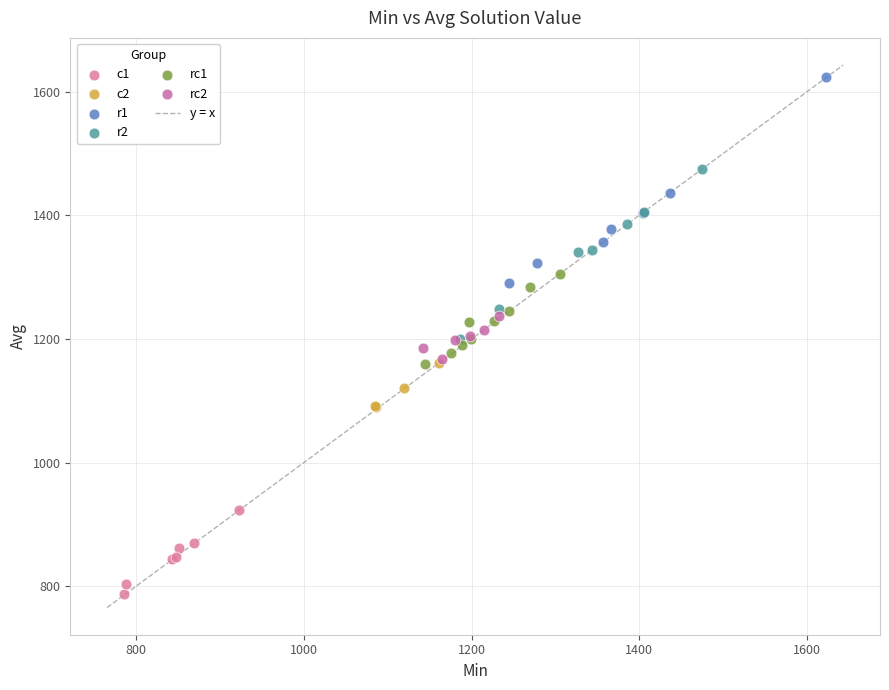

Which series contains the highest Y value?

r1